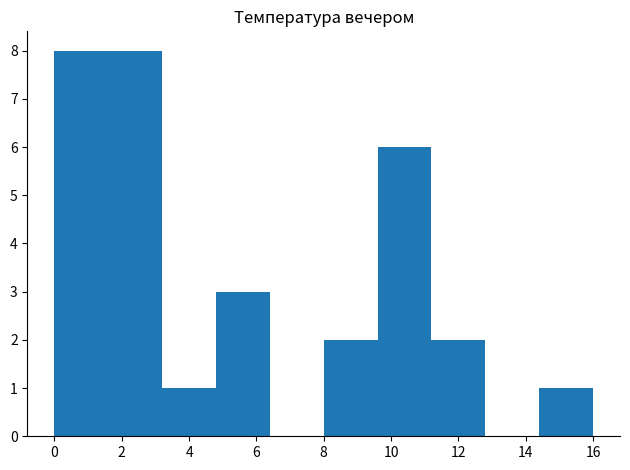

Reading left to right, list every bar in this chart as the range it spans on the x-axis followed by its height. The values are not printed on the chart, so give them approximately, as read against the axis.

0.0 to 1.6: 8
1.6 to 3.2: 8
3.2 to 4.8: 1
4.8 to 6.4: 3
6.4 to 8.0: 0
8.0 to 9.6: 2
9.6 to 11.2: 6
11.2 to 12.8: 2
12.8 to 14.4: 0
14.4 to 16.0: 1